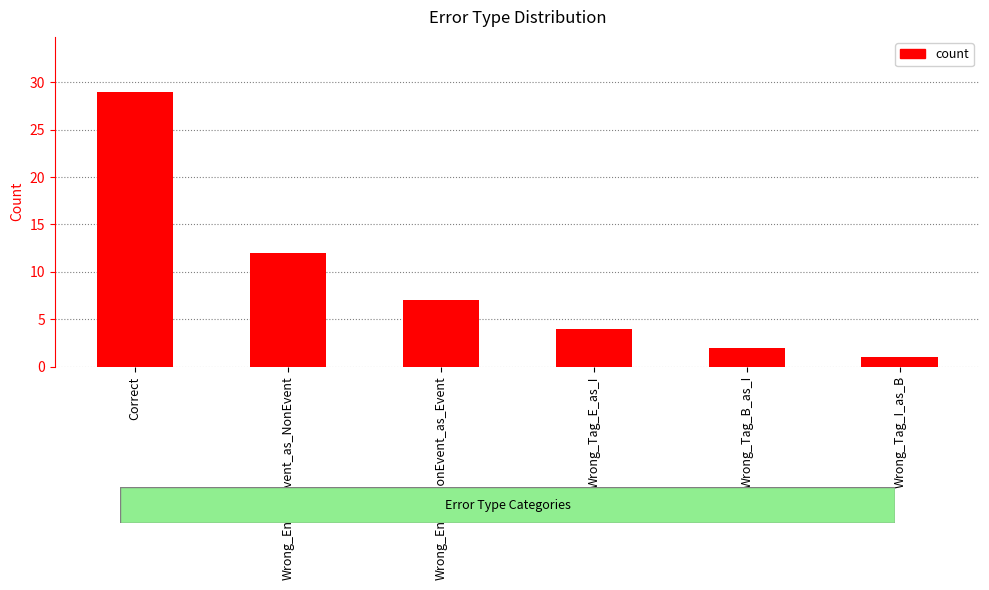

Approximately how many times larger is the value at Wrong_Entity_NonEvent_as_Event compared to Wrong_Tag_B_as_I?

3.5